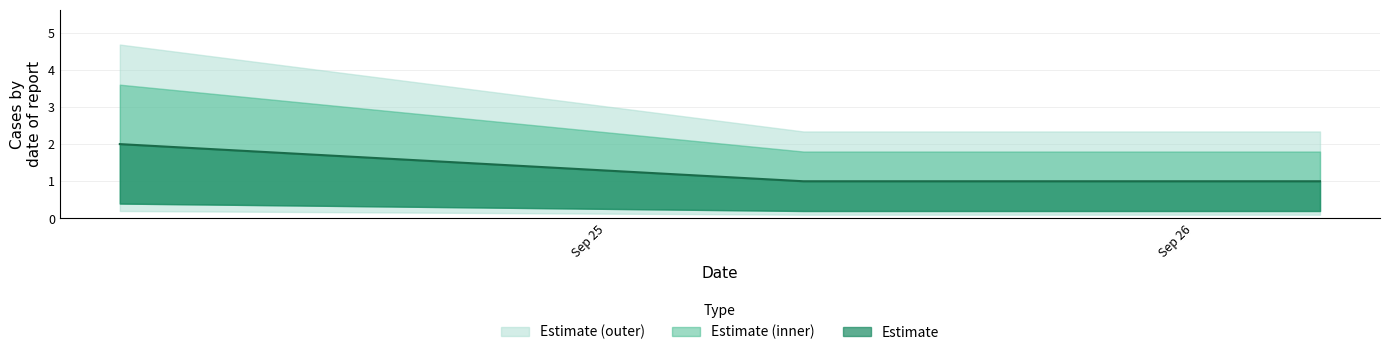

What is the average value?

1